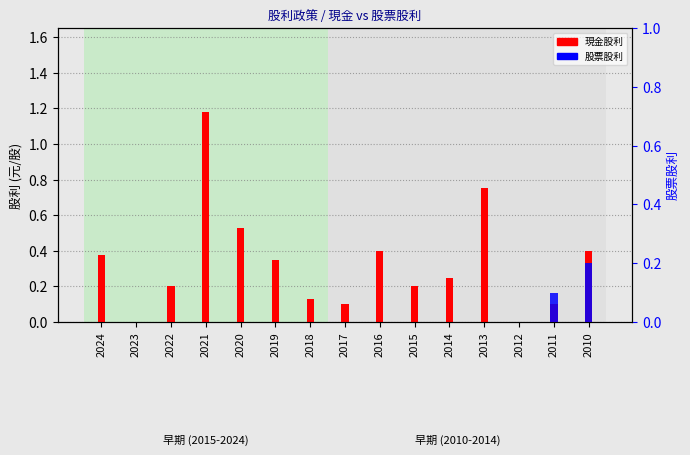

How many bars are there in total?

30